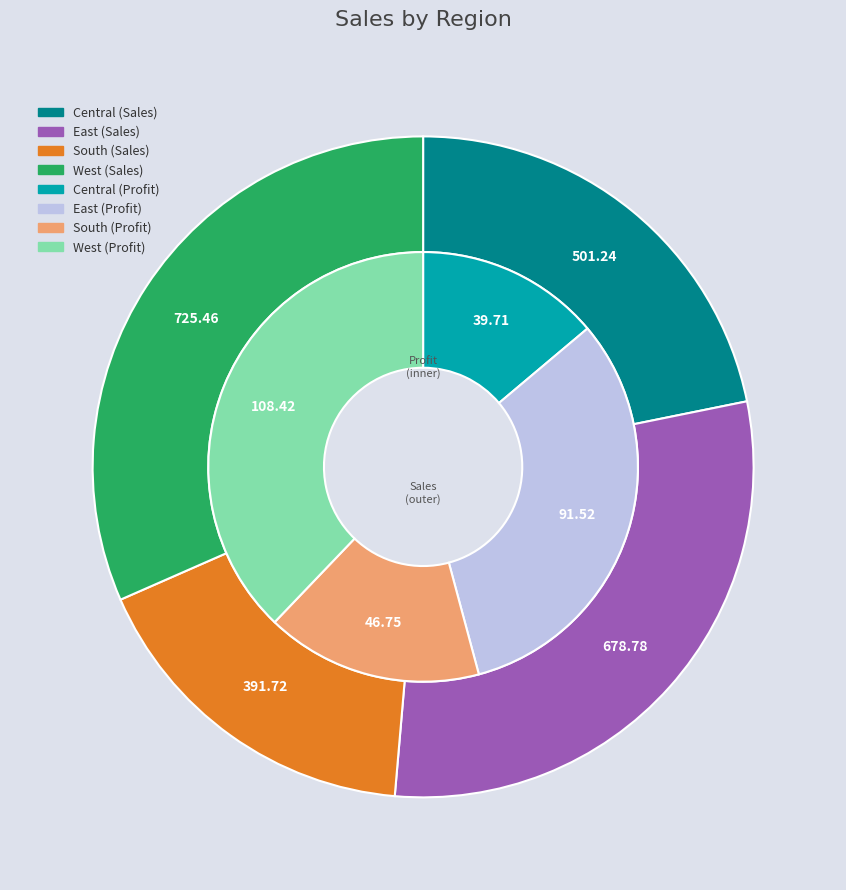

How many slices are in this pie chart?

4